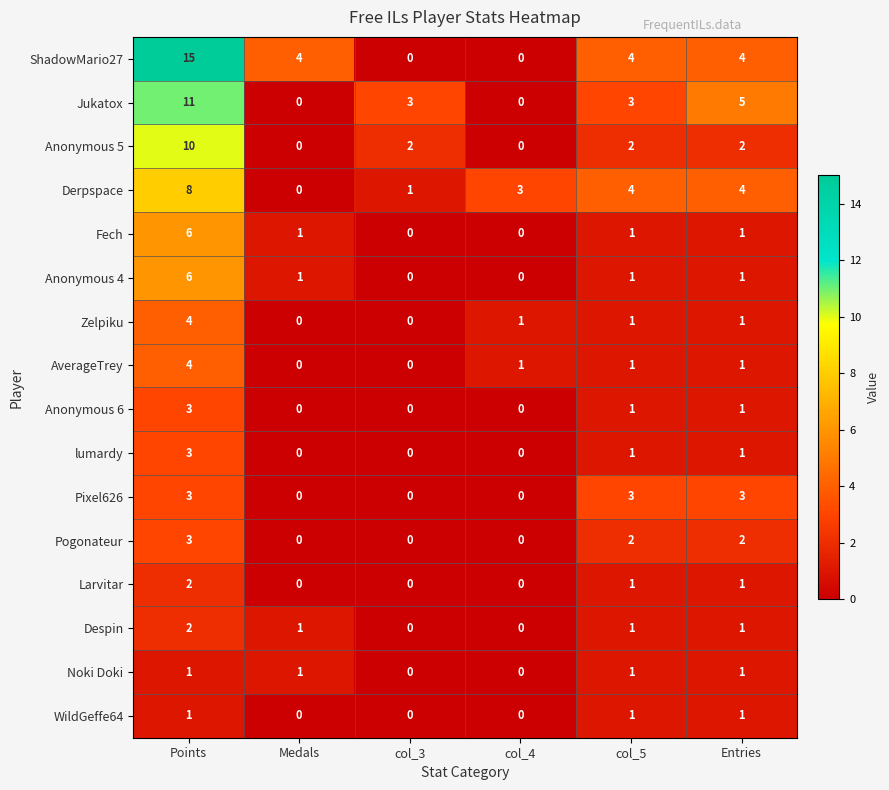

Where does the Anonymous 5 series first go above 2?

Points